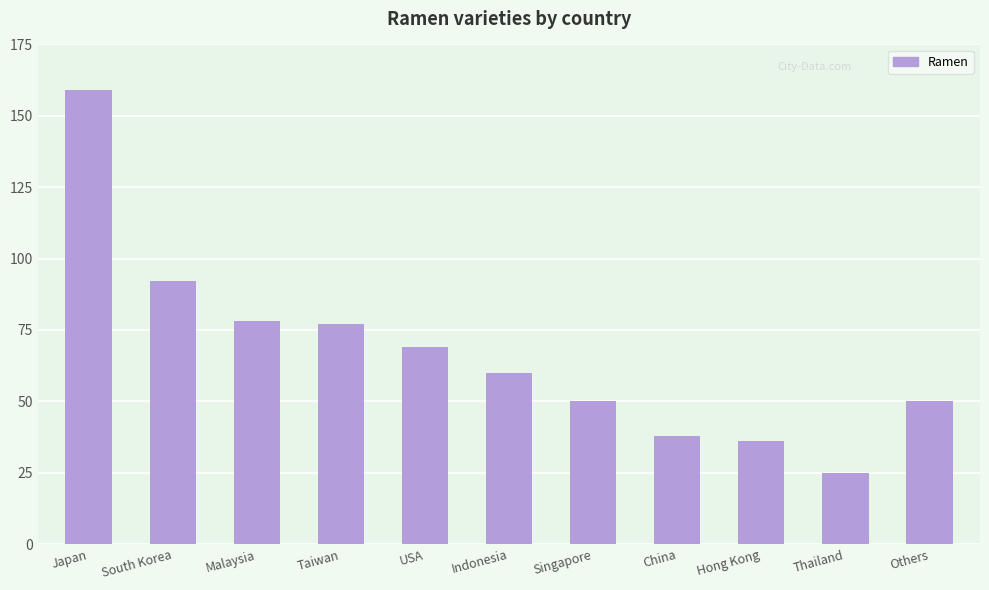

Between Hong Kong and USA, which is larger?

USA